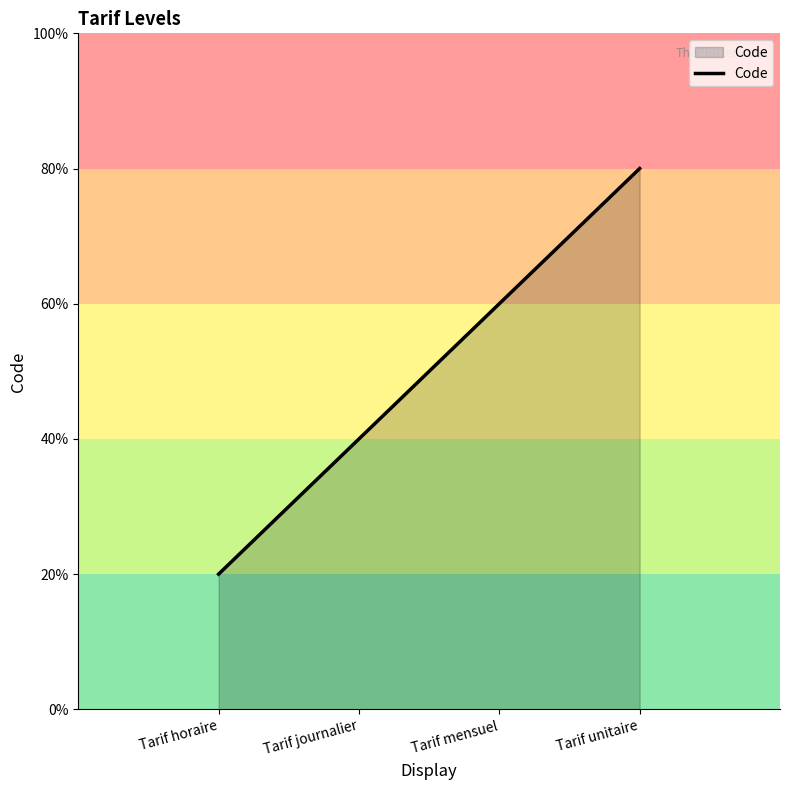

Reading right to left, transcribe all the data shown in this chart.

4	3	2	1